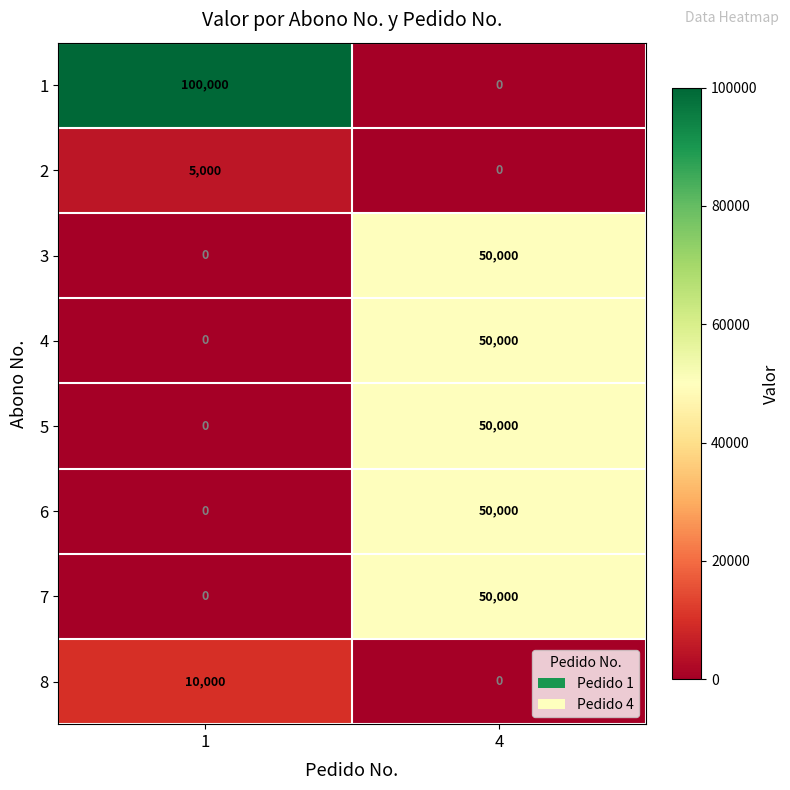

Is the value of 4 at 4 greater than the value of 1 at 4?

Yes